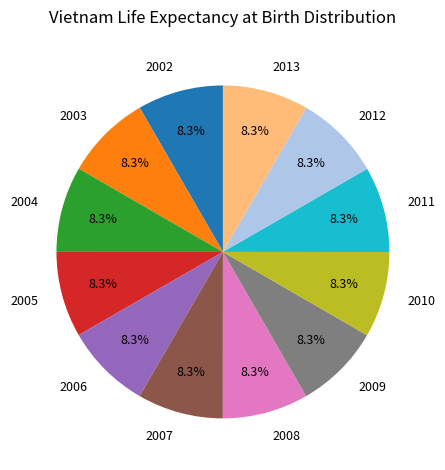

How many slices are in this pie chart?

12